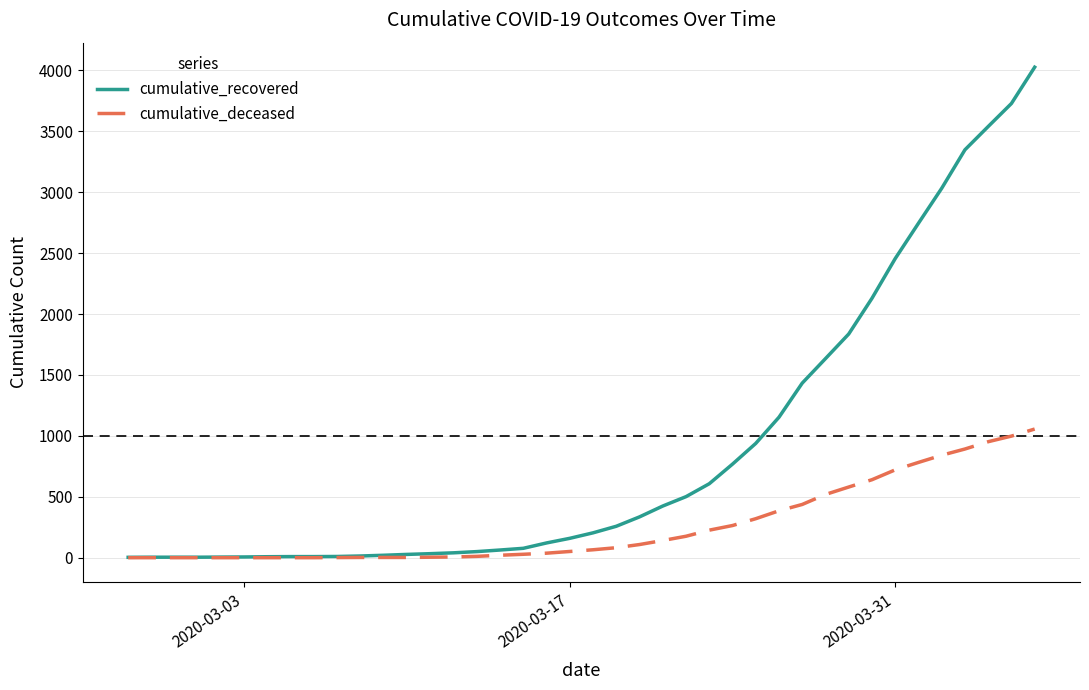

Which series has the largest total across all categories?

cumulative_recovered